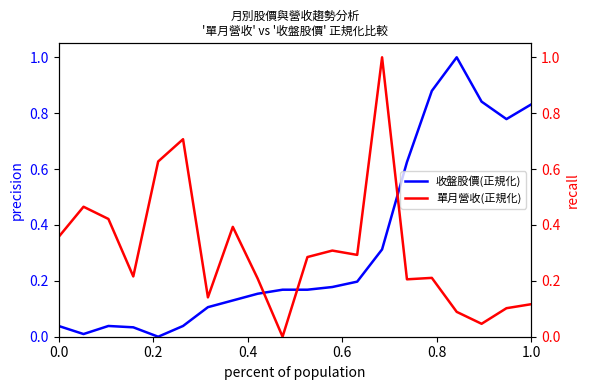

Reading left to right, extract all data points from this chart.

收盤股價(正規化): 0.0	0.0	0.0	0.0	0.0	0.0	0.1	0.1	0.2	0.2	0.2	0.2	0.2	0.3	0.6	0.9	1.0	0.8	0.8	0.8
單月營收(正規化): 0.4	0.5	0.4	0.2	0.6	0.7	0.1	0.4	0.2	0.0	0.3	0.3	0.3	1.0	0.2	0.2	0.1	0.0	0.1	0.1